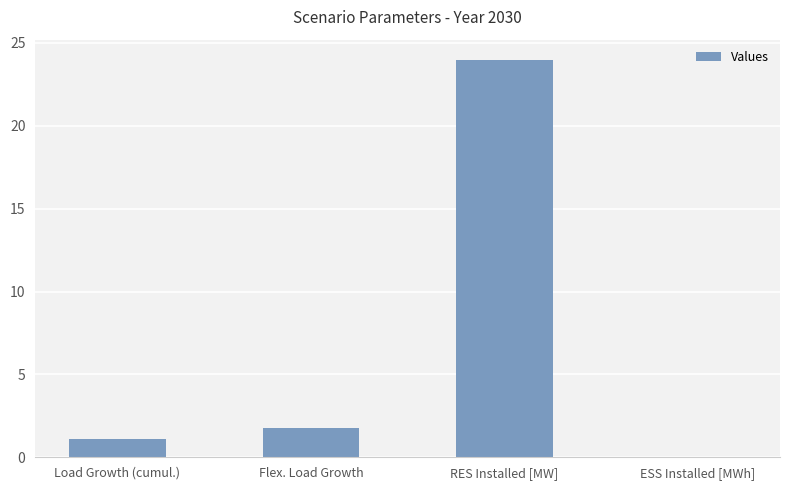

How many positive values are there?

3